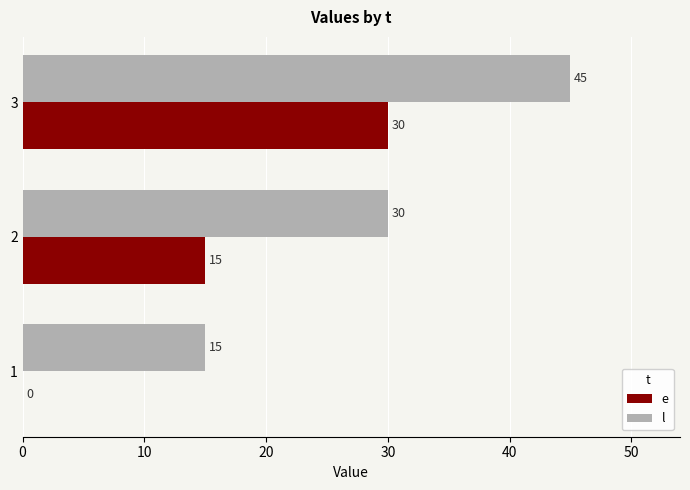

What is the total value across all series at 1?

15